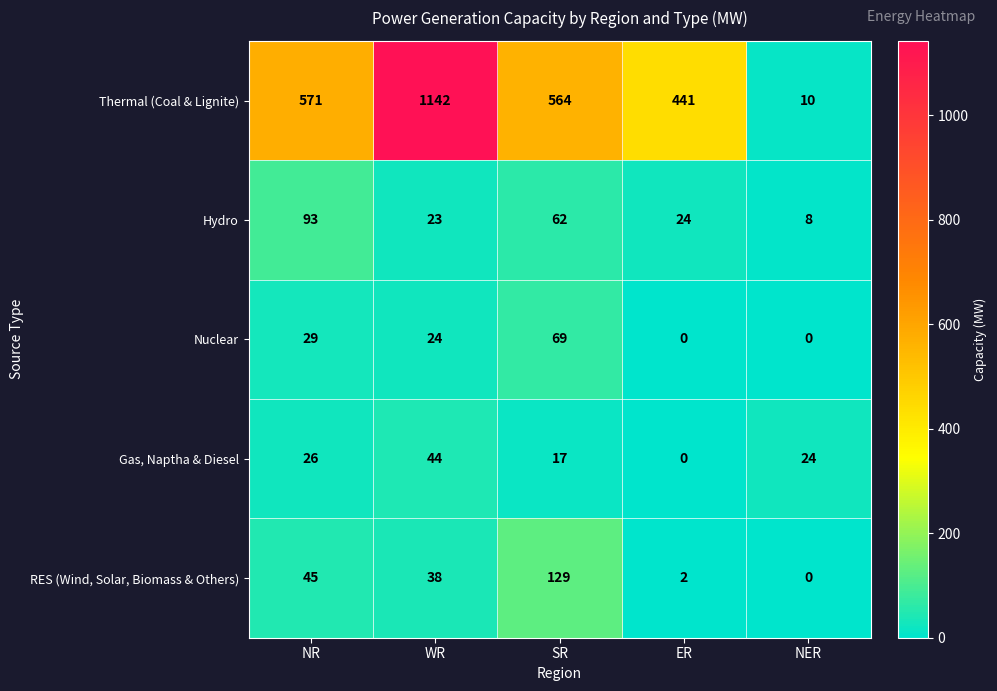

Reading left to right, list all the values displayed in this chart.

Thermal (Coal & Lignite): NR=571	WR=1142	SR=564	ER=441	NER=10
Hydro: NR=93	WR=23	SR=62	ER=24	NER=8
Nuclear: NR=29	WR=24	SR=69	ER=0	NER=0
Gas, Naptha & Diesel: NR=26	WR=44	SR=17	ER=0	NER=24
RES (Wind, Solar, Biomass & Others): NR=45	WR=38	SR=129	ER=2	NER=0